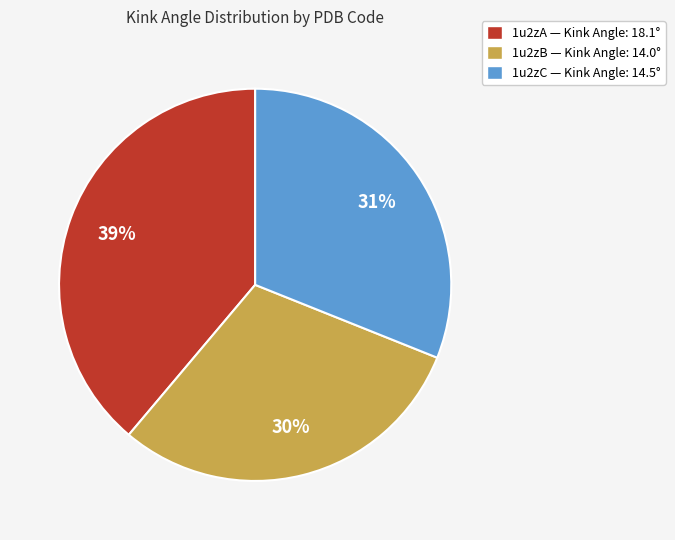

Is 1u2zC the majority of the pie?

No